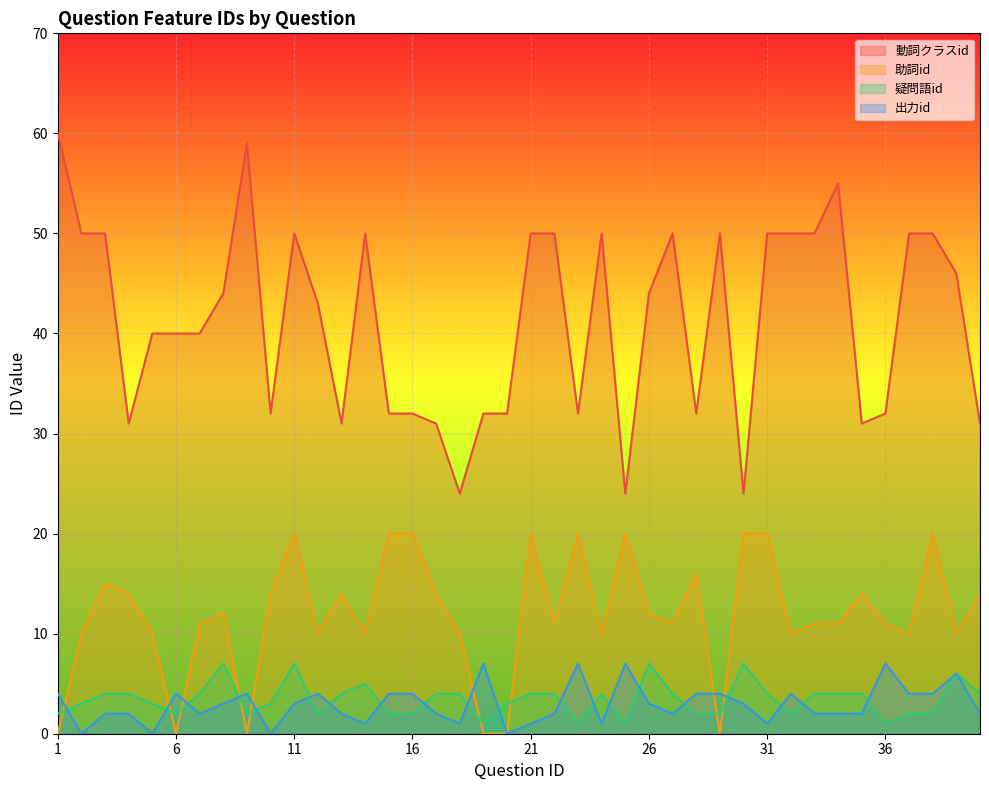

What are all the series names shown in the legend?

動詞クラスid, 助詞id, 疑問語id, 出力id